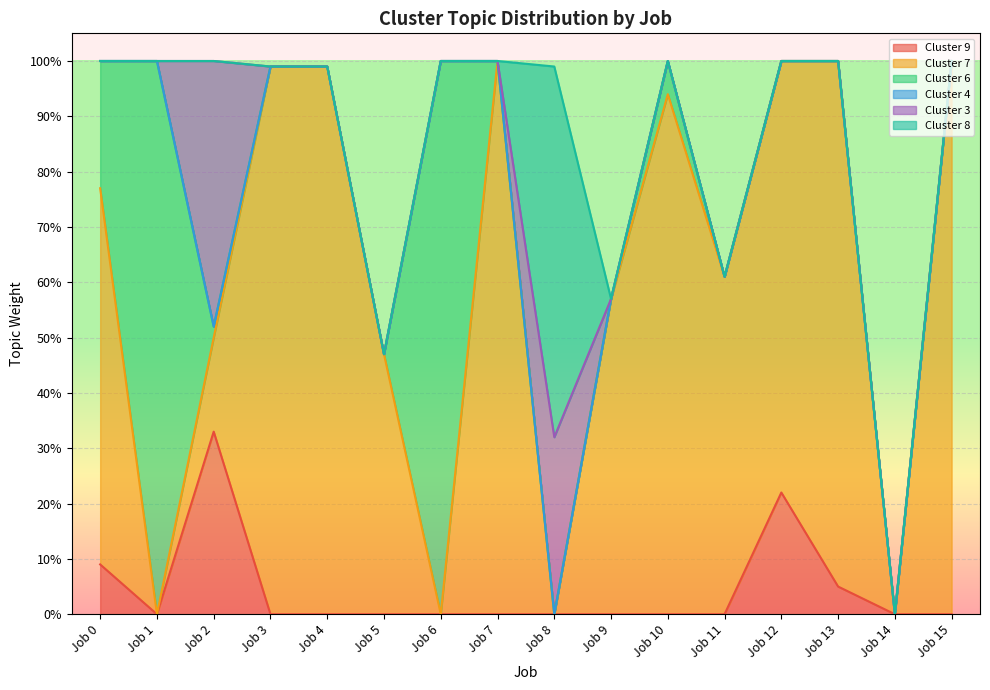

True or false: Cluster 4 and Cluster 7 cross at least once.

False